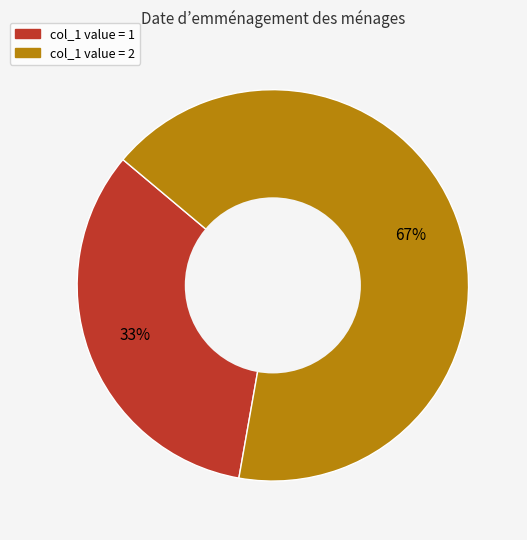

How many slices are in this pie chart?

2